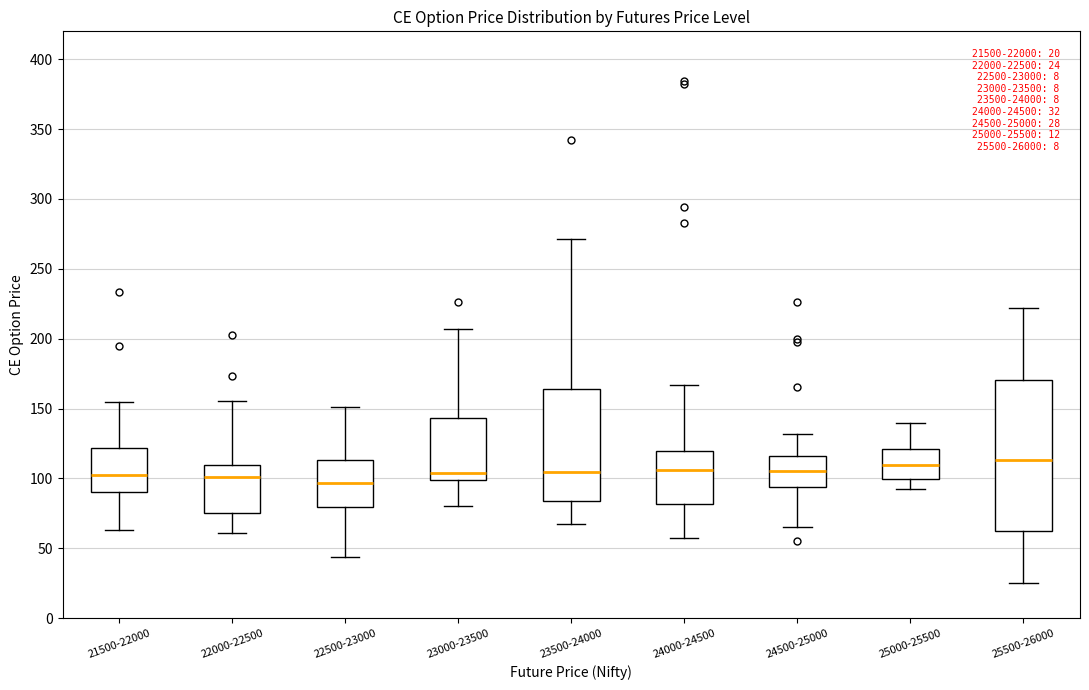

Which box is the tallest, from its lower edge to its upper edge?

25500-26000